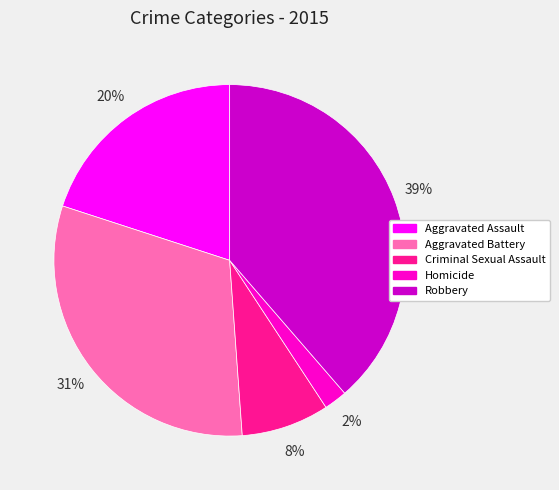

The Criminal Sexual Assault slice represents 8% of the pie. True or false?

True